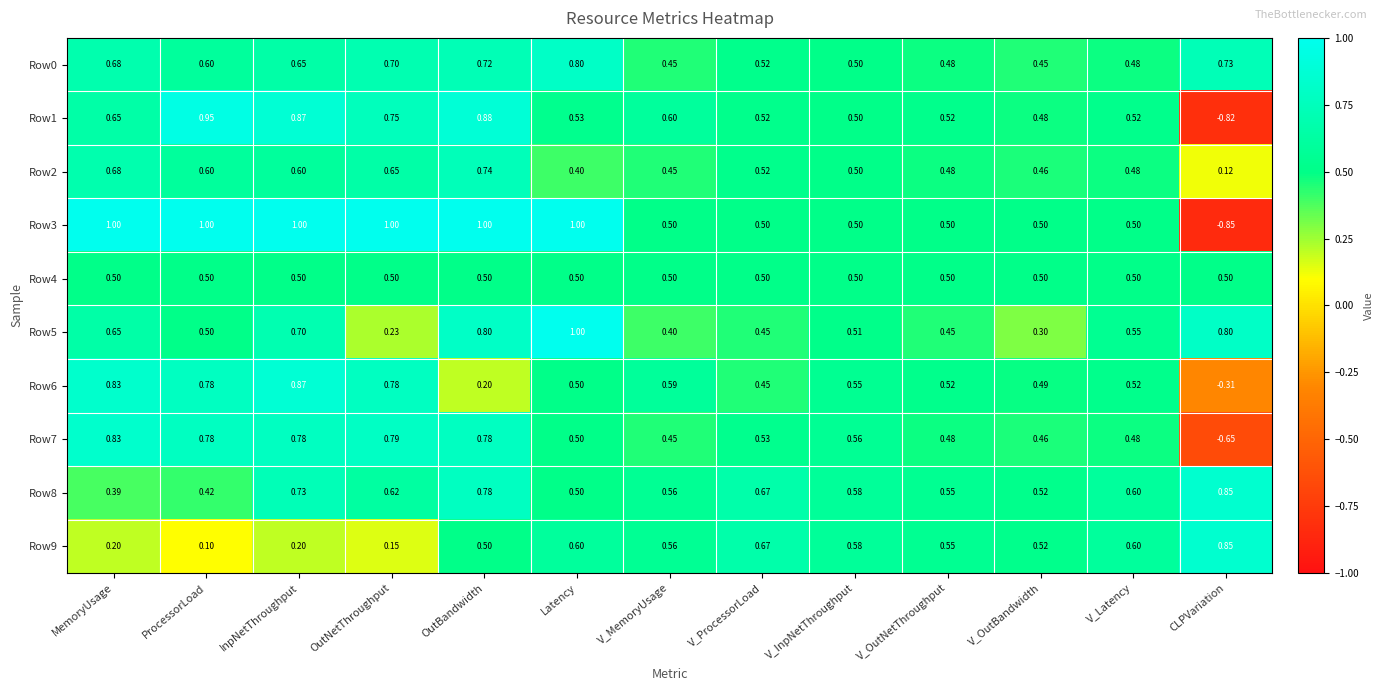

What is the total value across all series at MemoryUsage?

6.4